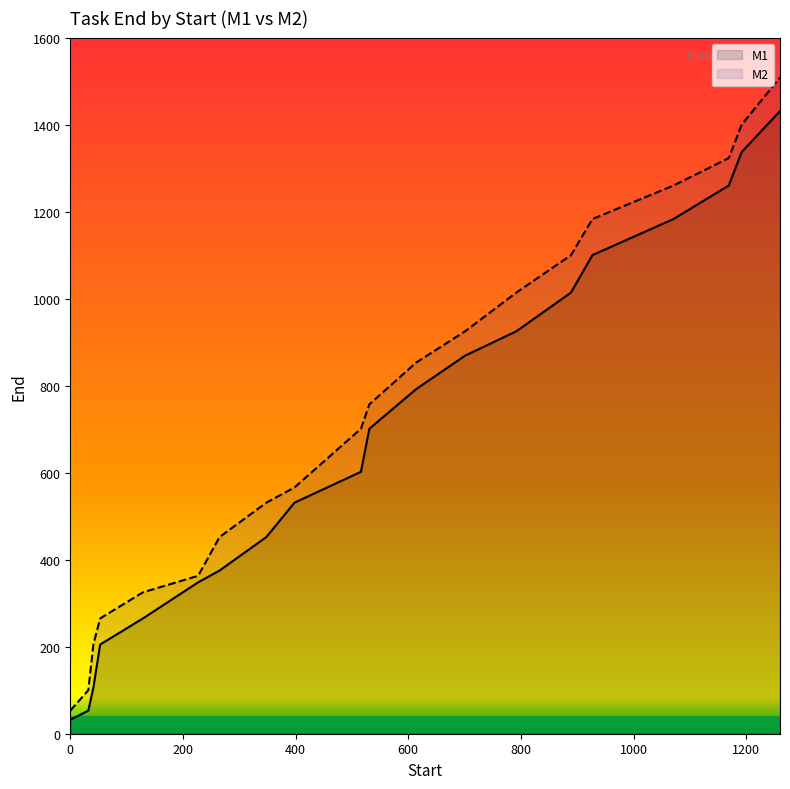

Which series has the largest total across all categories?

M2